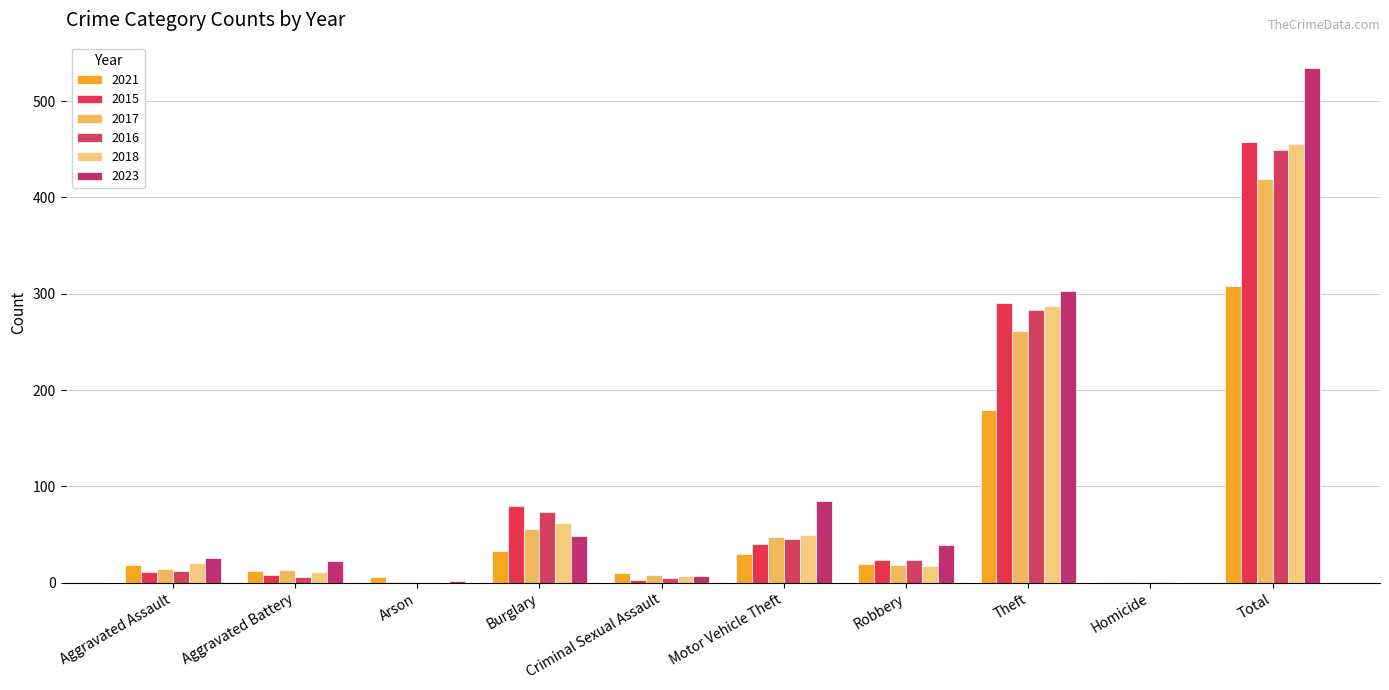

Are the bars horizontal?

No